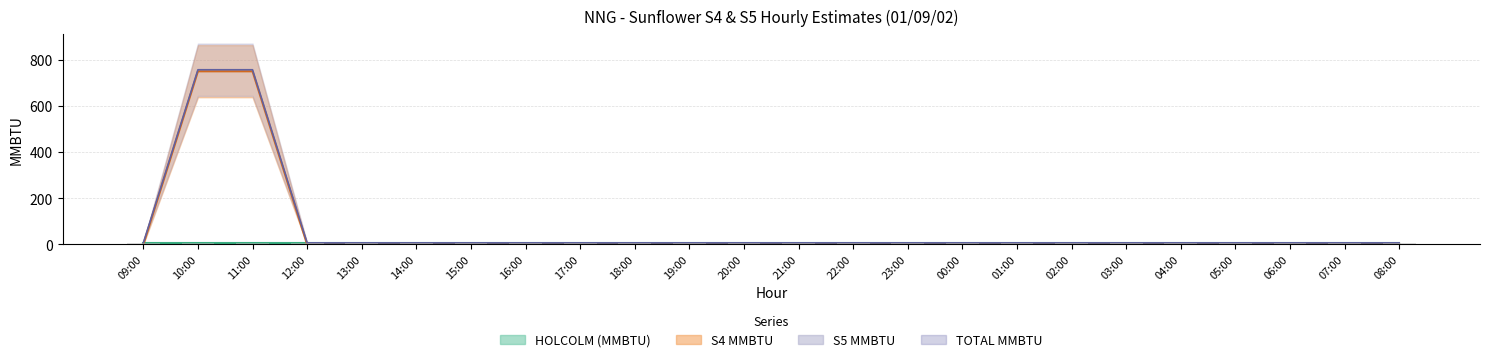

How many data points does each series have?

24